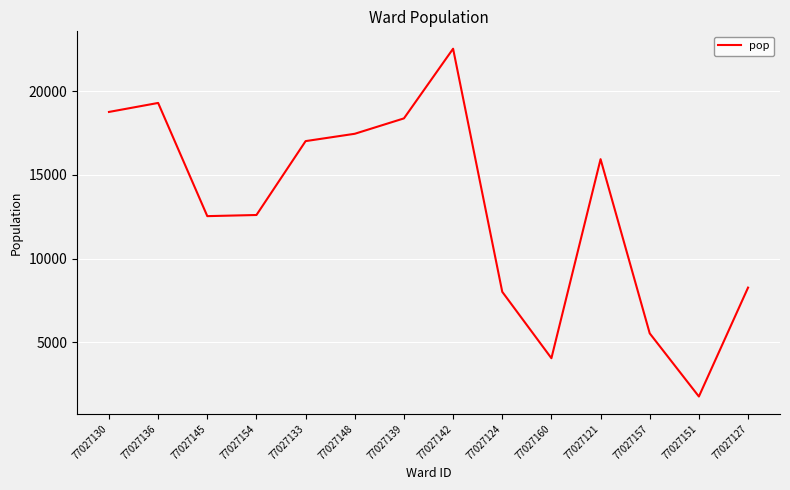

What is the average value?

13009